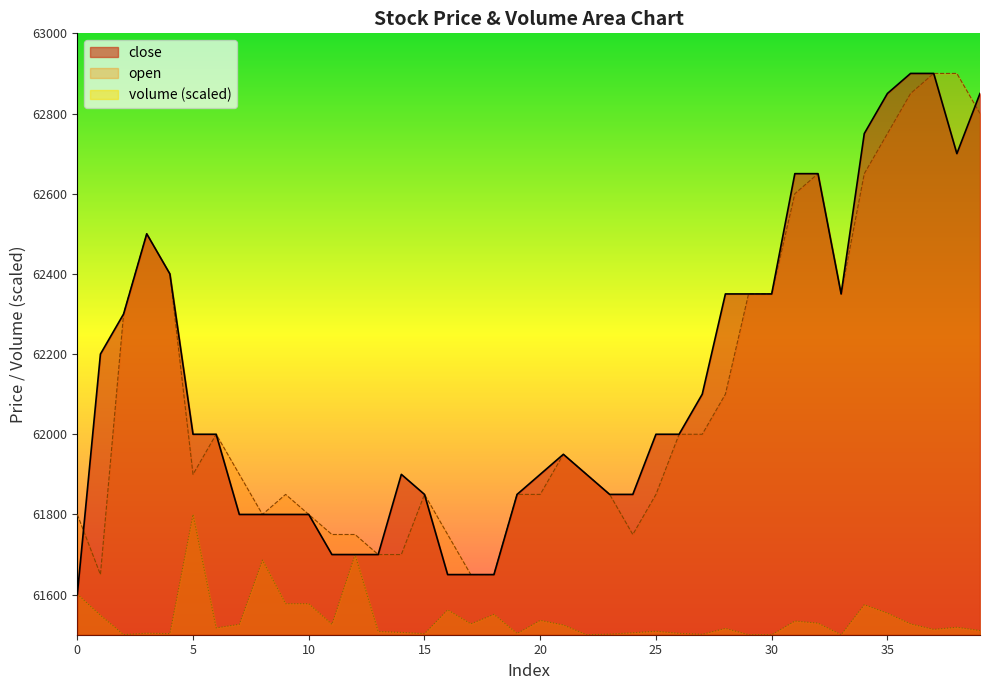

Where is the first local maximum for open?

3